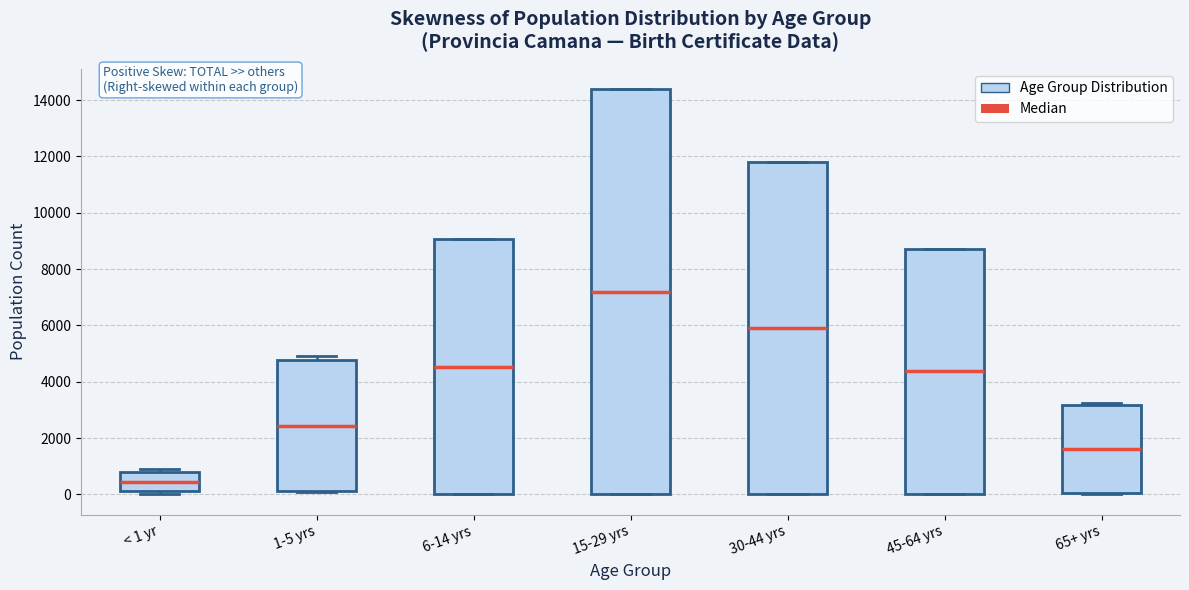

Where is the upper edge of the box for 45-64 yrs on the y-axis? The values are not printed on the chart, so give them approximately, as read against the axis.

8800